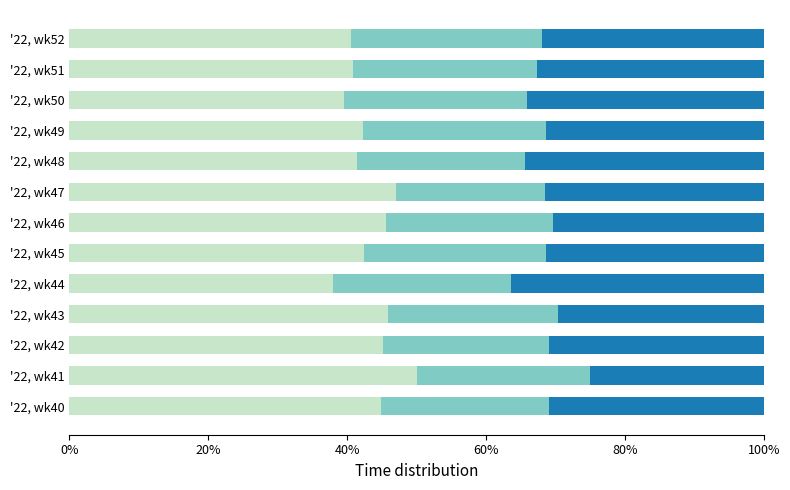

What is the total value across all series at '22, wk48?

100.0